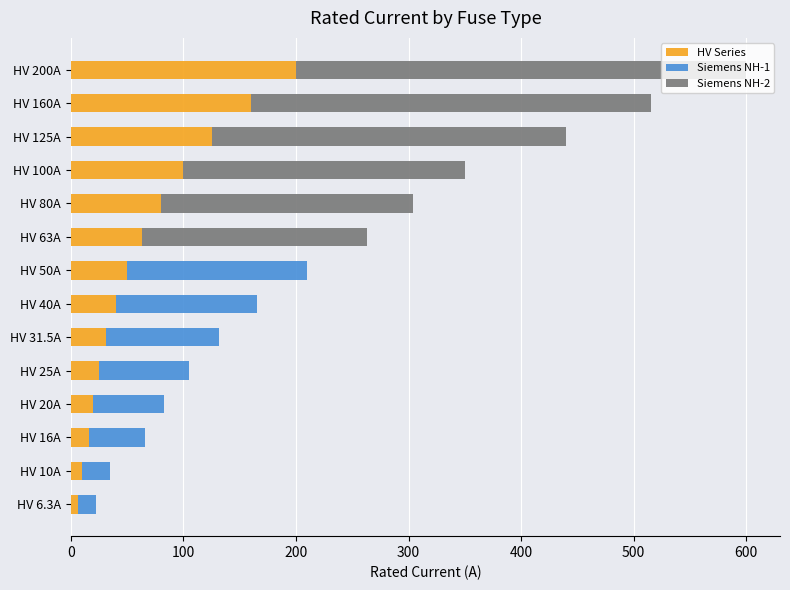

What is the sum of all HV Series values?

926.8